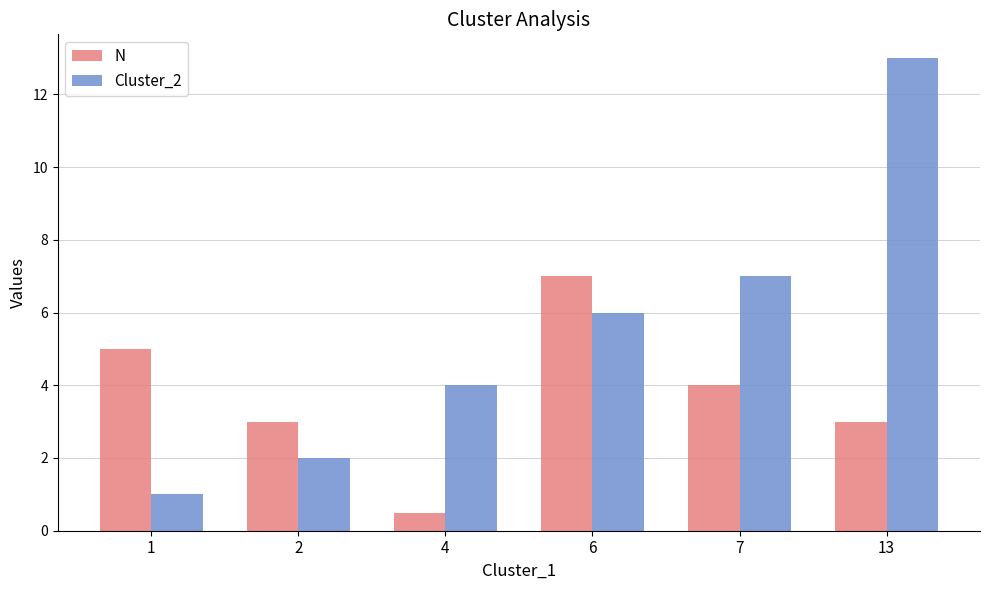

The Cluster_2 series shows 13.0 at 13. True or false?

True